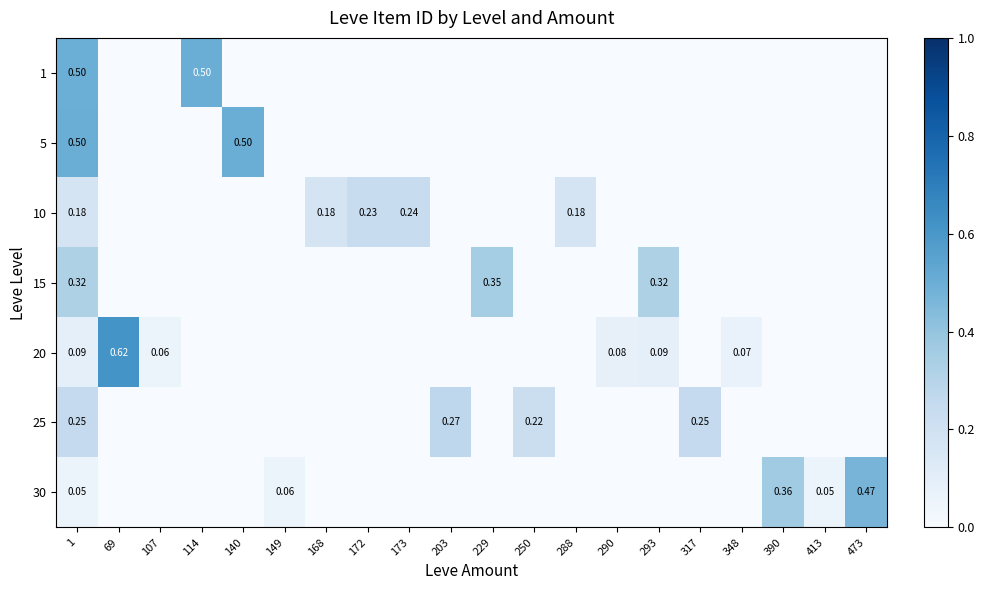

At which label is 1 closest to 0?

69